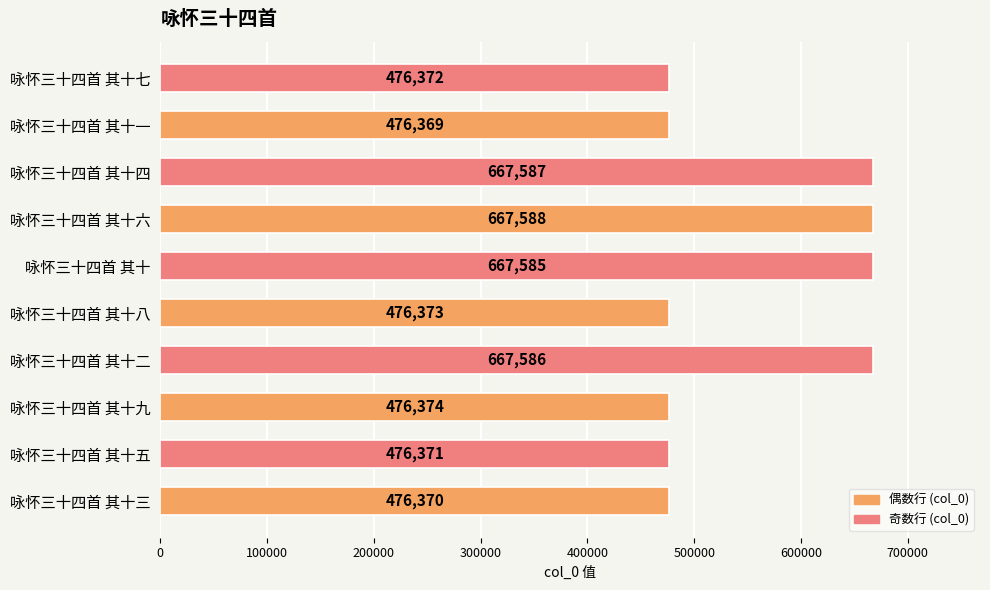

Is it true that the value at 咏怀三十四首 其十一 is 476369?

True